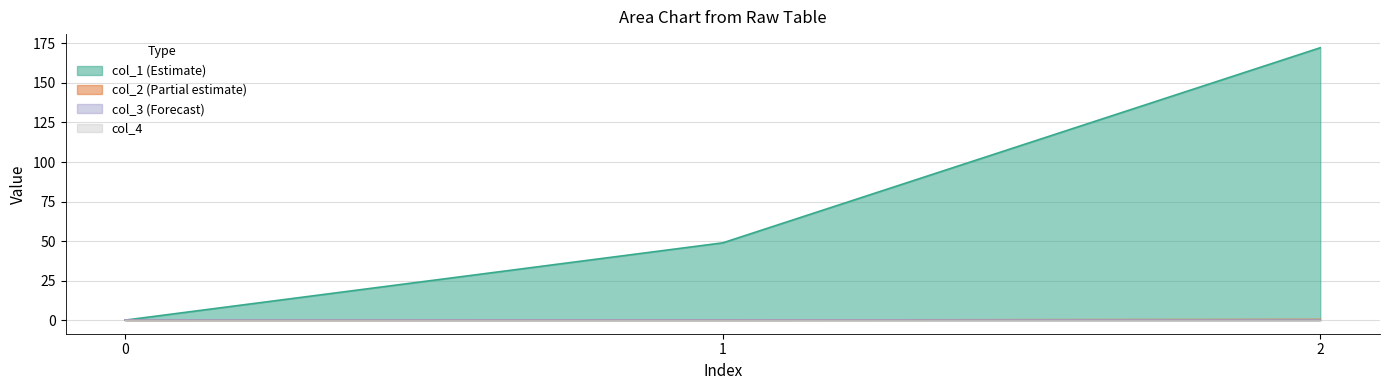

True or false: col_2 has a value of 0.4 at 2.

True